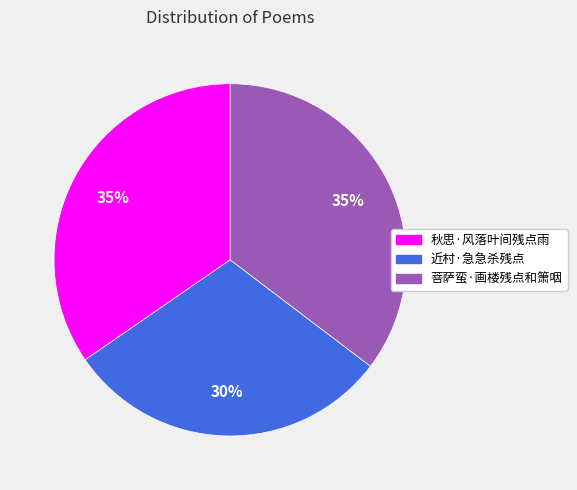

Does 菩萨蛮·画楼残点和箫咽 represent more than half of the total?

No